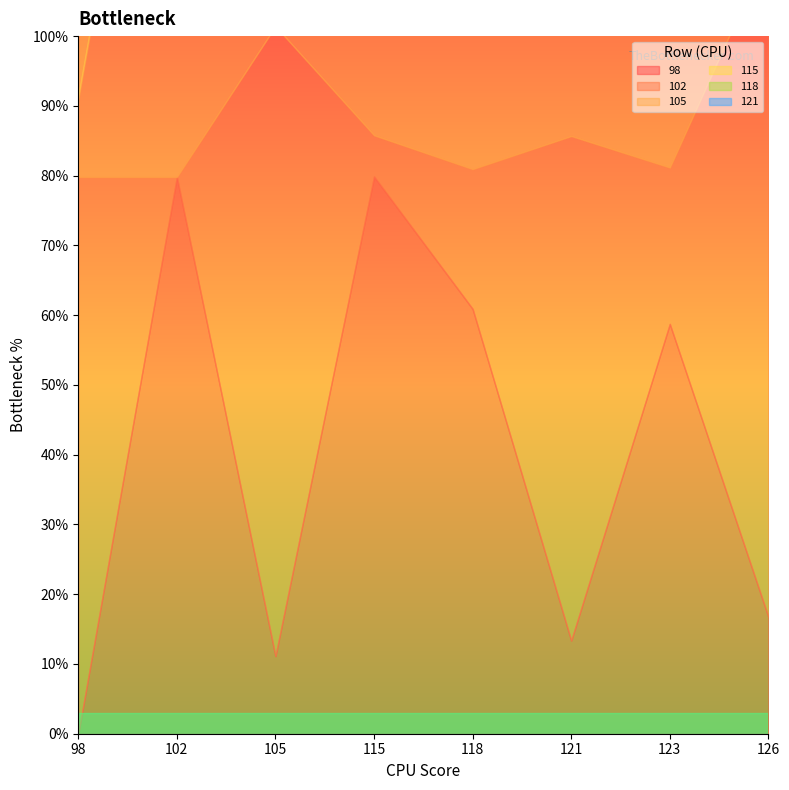

Is it true that 121 equals 0.2 at 105?

True